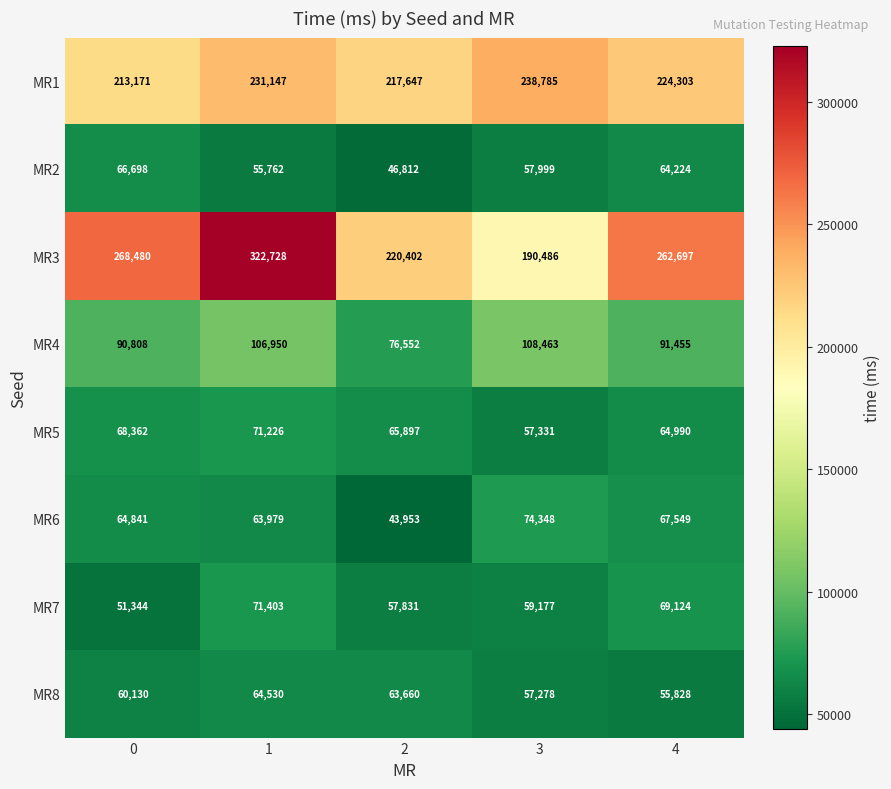

List the series in order of their peak value, lowest first.

MR8, MR2, MR5, MR7, MR6, MR4, MR1, MR3